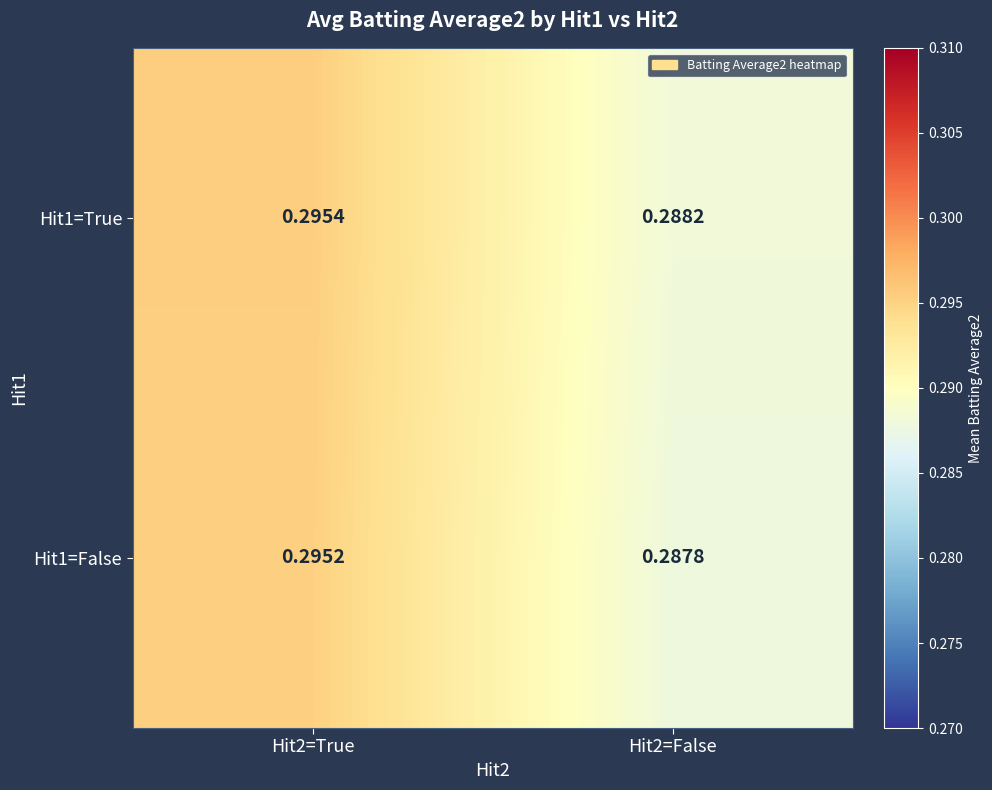

Is the value of Hit1=False at Hit2=True greater than the value of Hit1=True at Hit2=True?

No